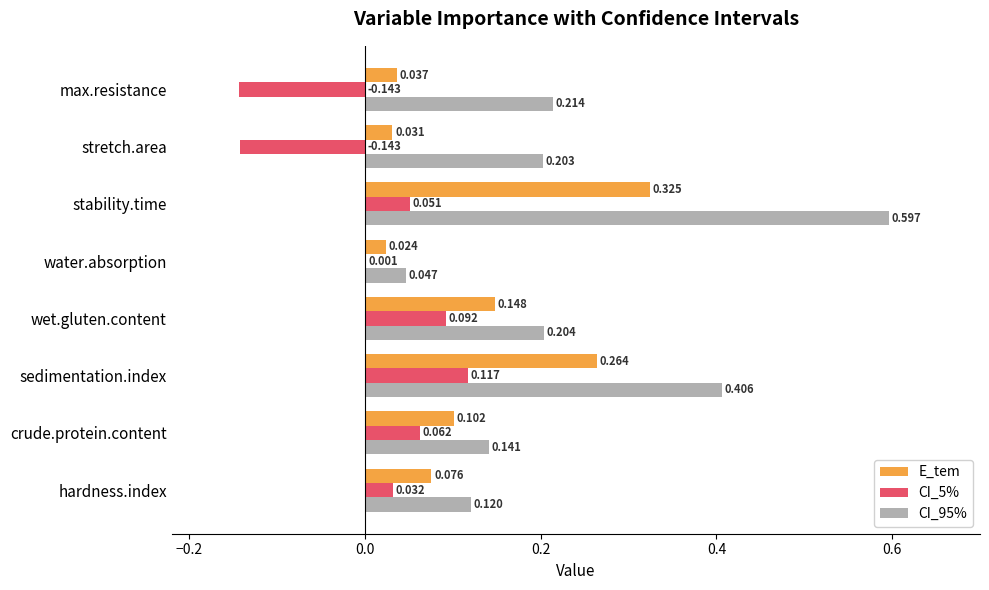

At which category is the sum across all series the highest?

stability.time